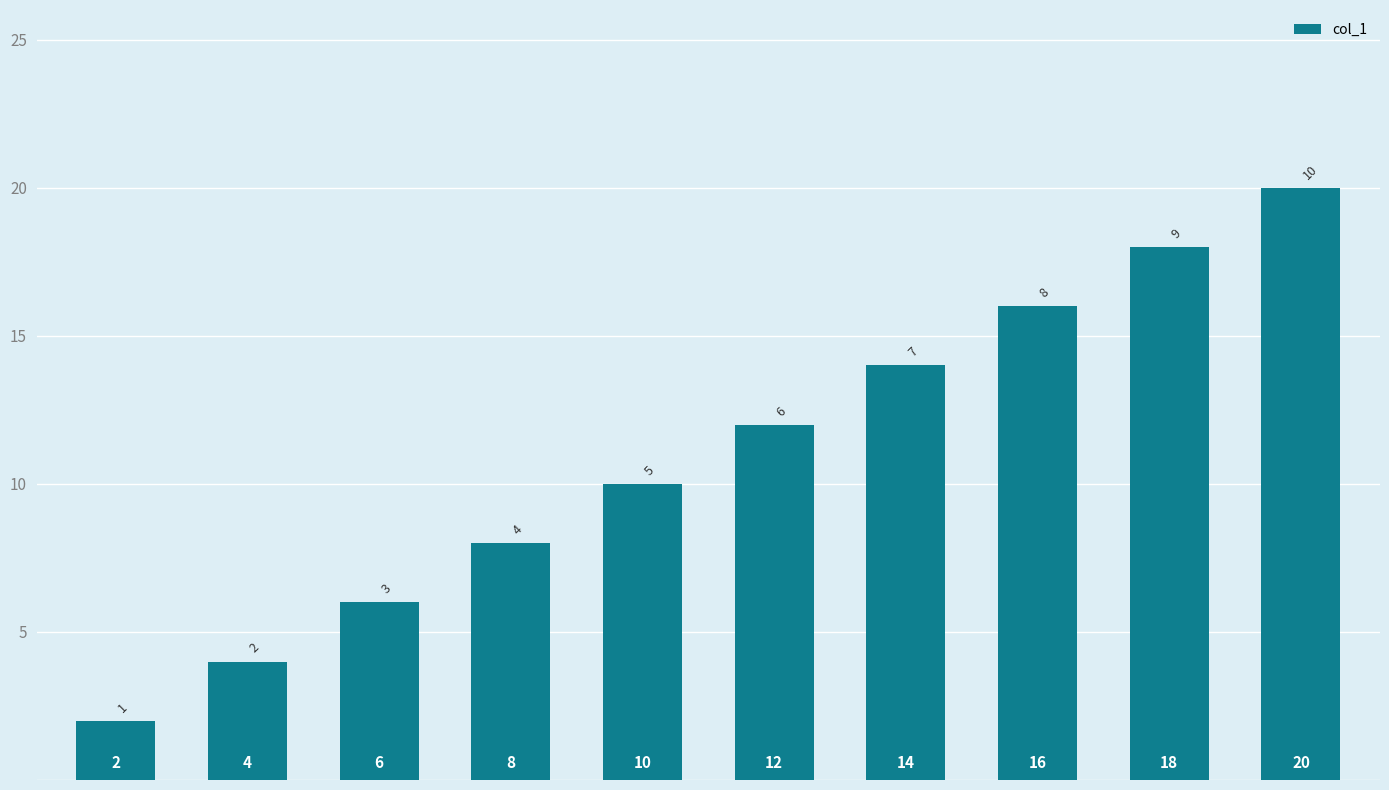

What is the smallest value displayed?

2